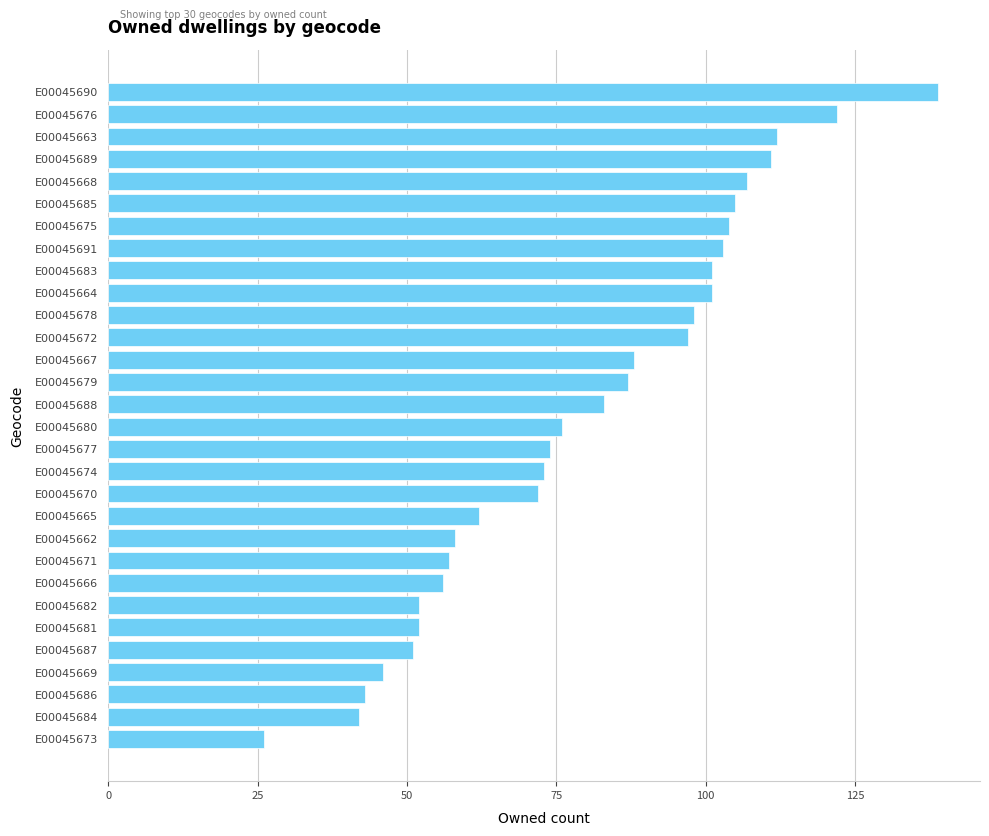

Read the value at E00045686.

43